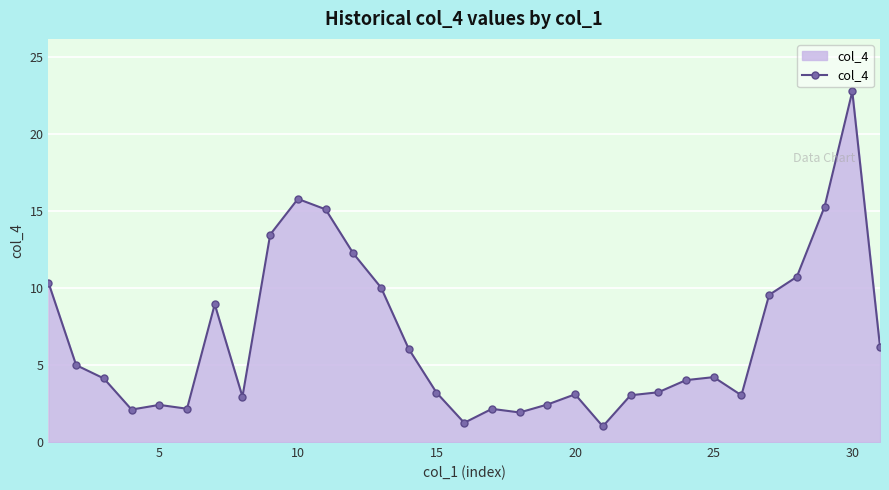

What is the difference between the maximum and minimum values?

21.8